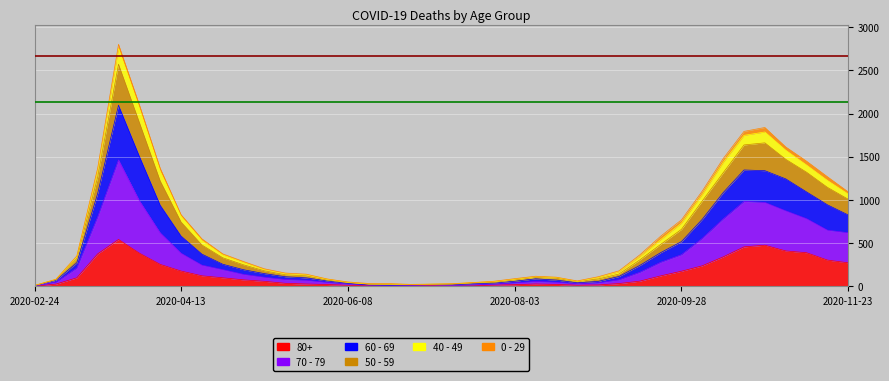

True or false: 70 - 79 and 50 - 59 intersect in this chart.

False